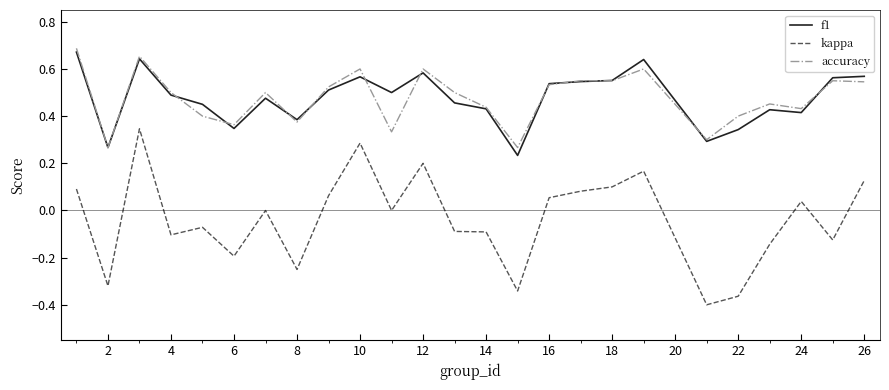

True or false: f1 and kappa intersect in this chart.

False